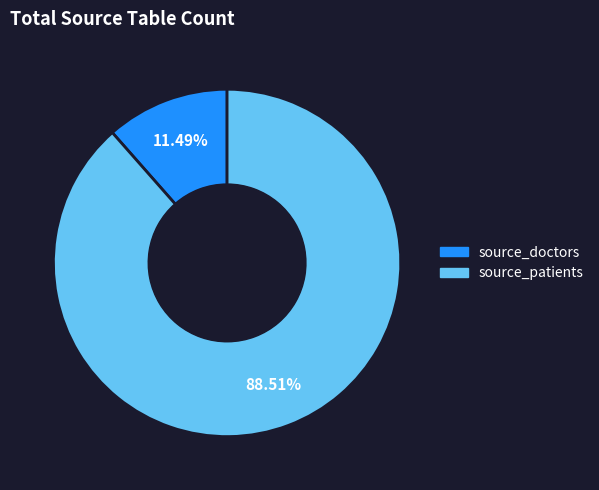

What is the ratio of the value at source_doctors to the value at source_patients?

0.1